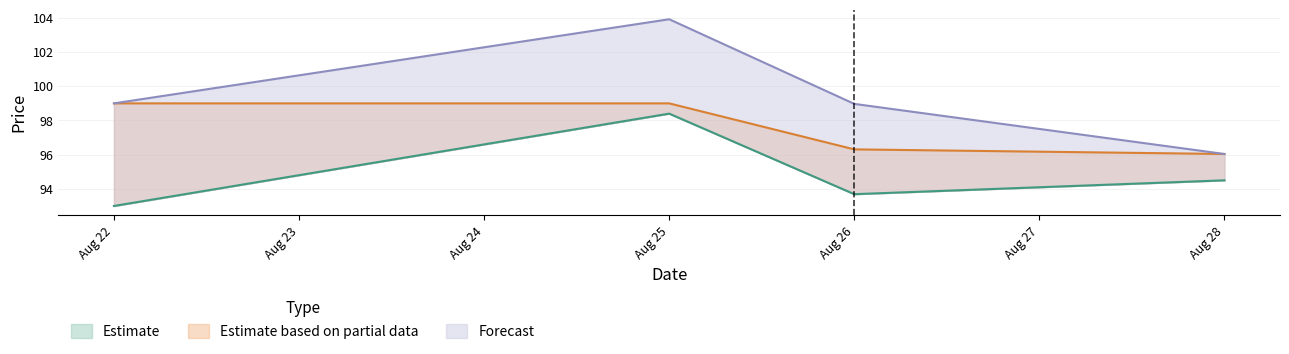

Which category has the lowest value across all series?

Aug 22